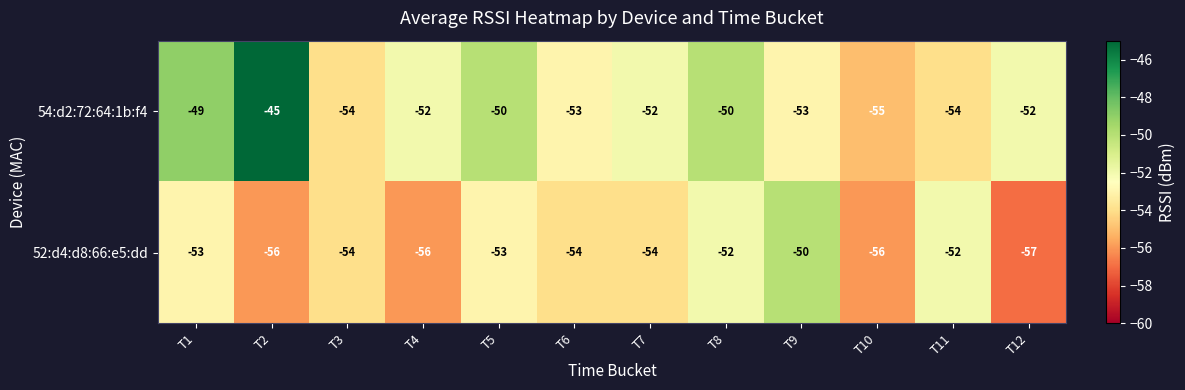

What is the difference between the maximum and minimum values in the 52:d4:d8:66:e5:dd series?

7